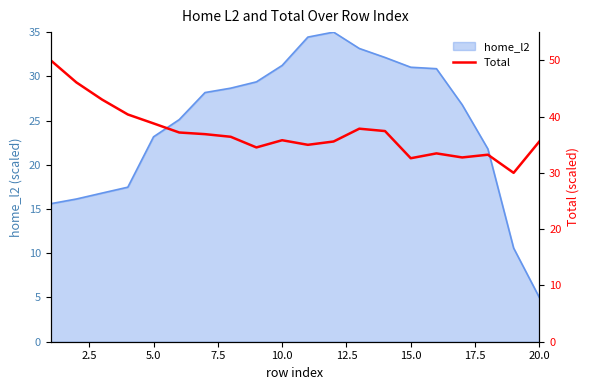

How many lines are shown in the chart?

1